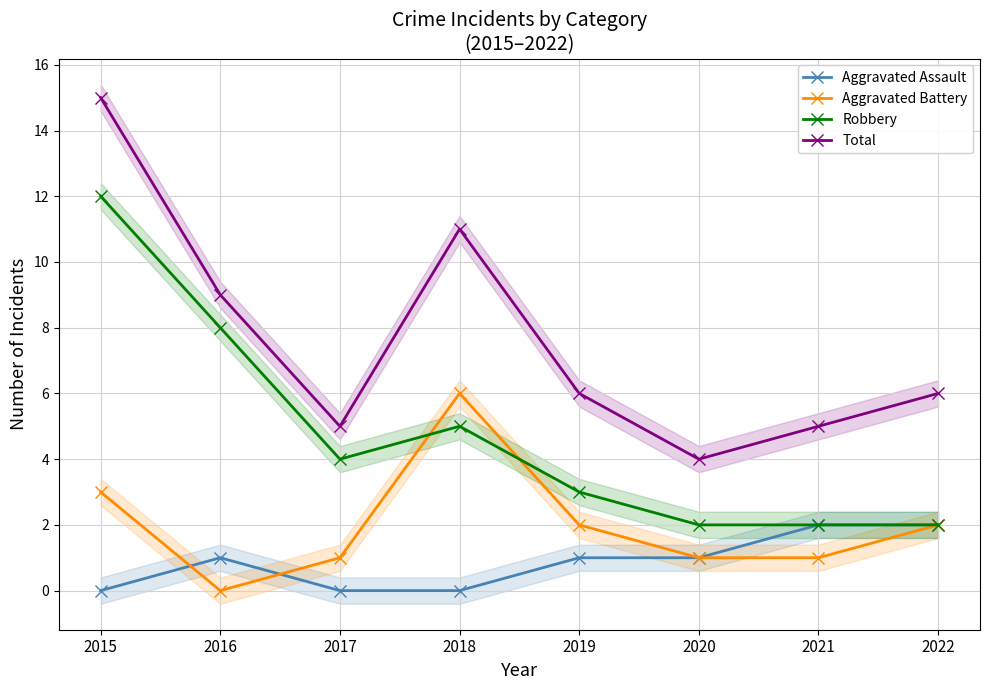

Is it true that Aggravated Assault equals 0 at 2018?

True